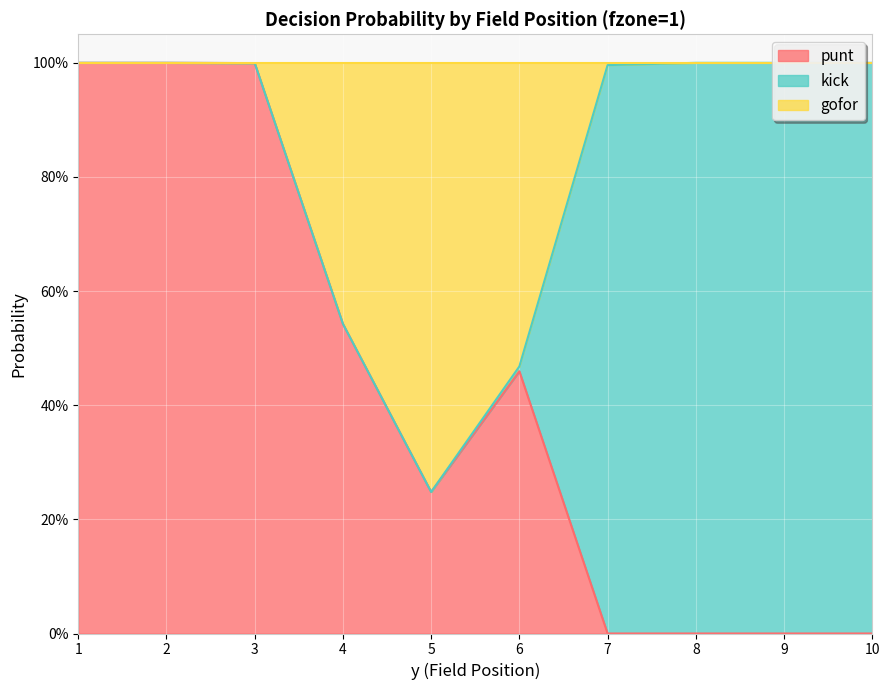

What is the value of the punt point at the 2nd from the left?

1.0